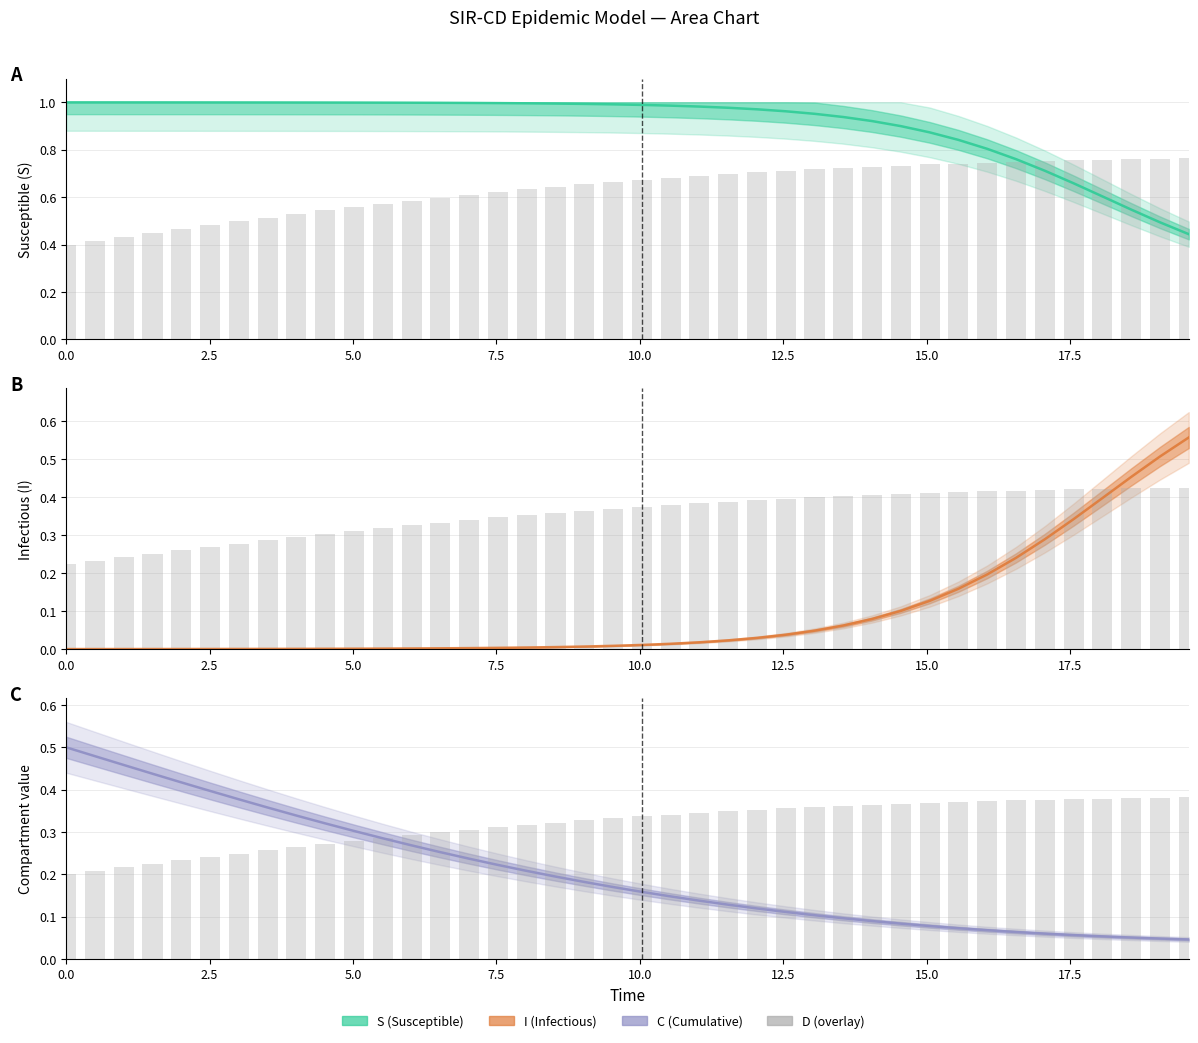

Are the bars grouped side by side (vs. stacked)?

Yes